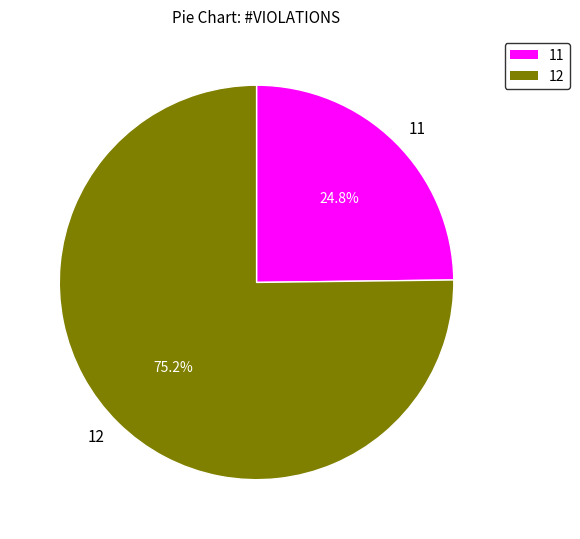

To the nearest percent, what is the average slice percentage?

50%